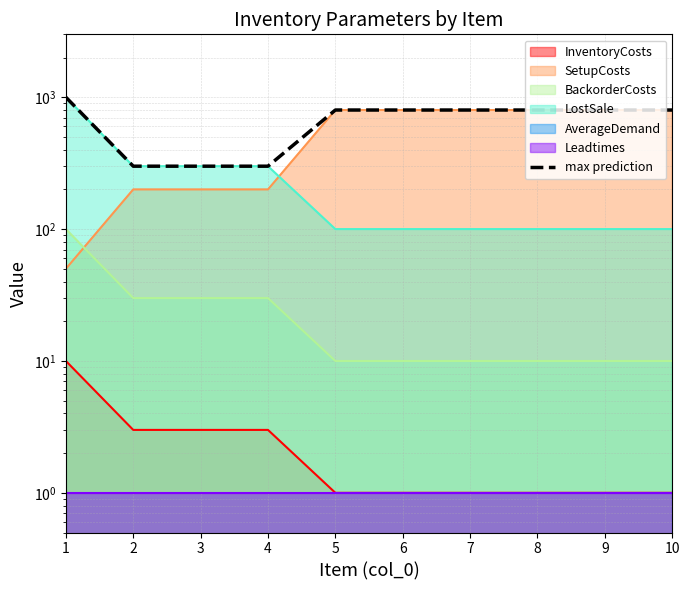

Which category has the highest value across all series?

1